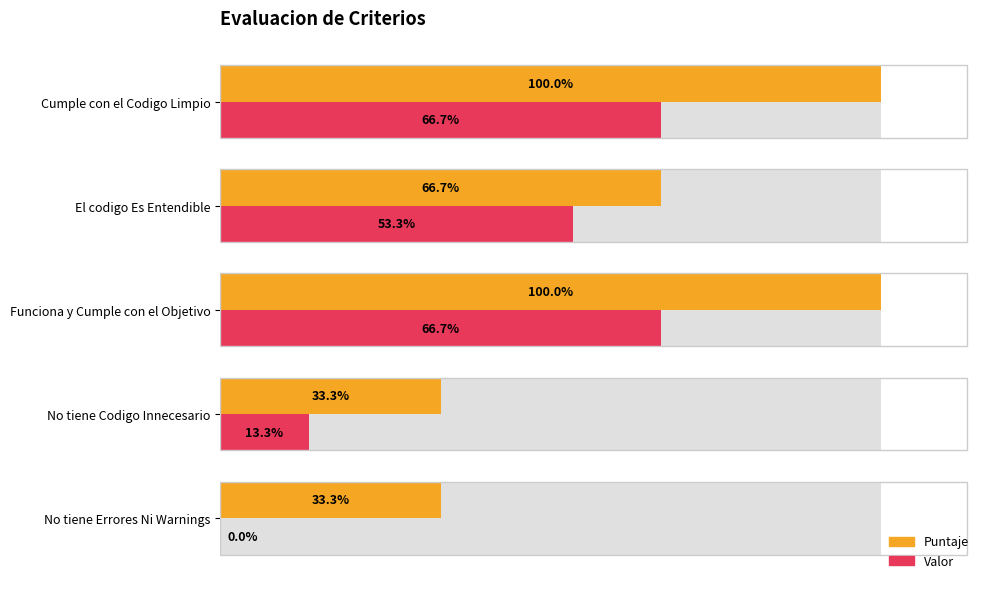

What are all the series names shown in the legend?

Puntaje, Valor